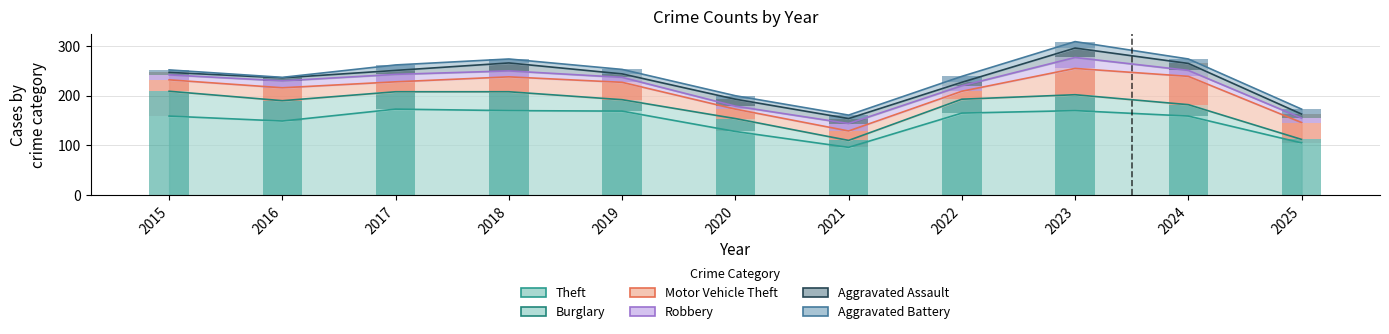

Rank the categories by Burglary value from highest to lowest.

2015, 2016, 2018, 2017, 2023, 2022, 2020, 2019, 2024, 2021, 2025